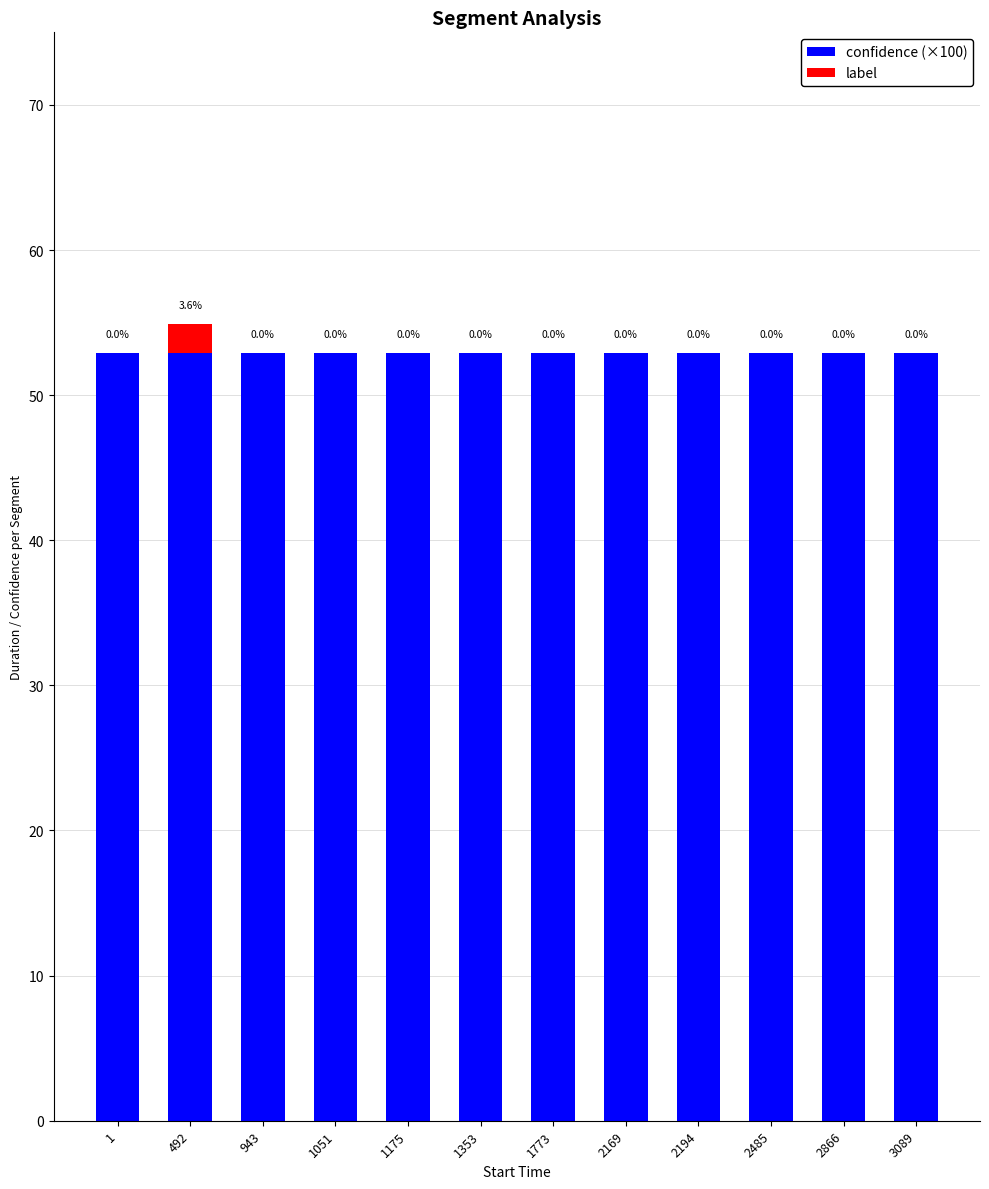

What is the average value of the confidence (×100) series?

52.9